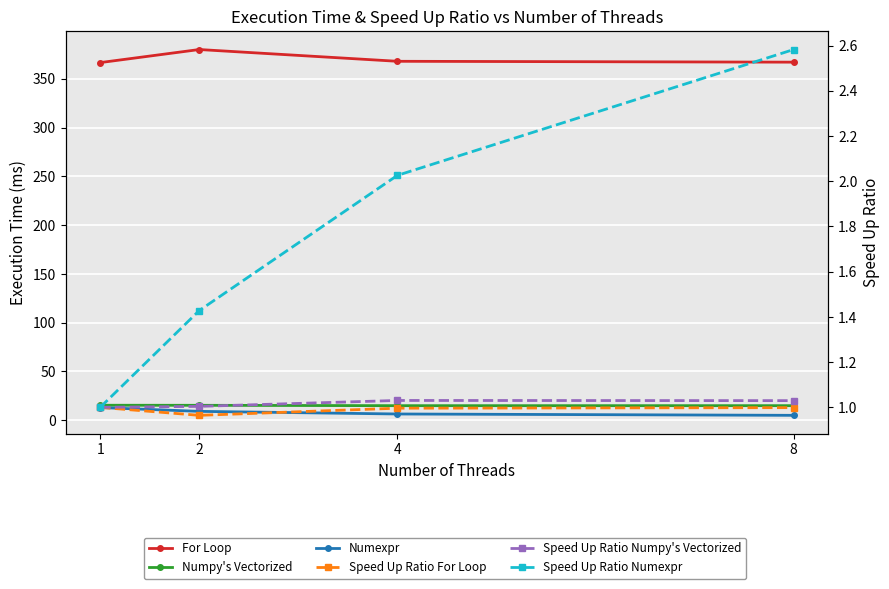

True or false: Numpy's Vectorized and Speed Up Ratio Numexpr intersect in this chart.

False